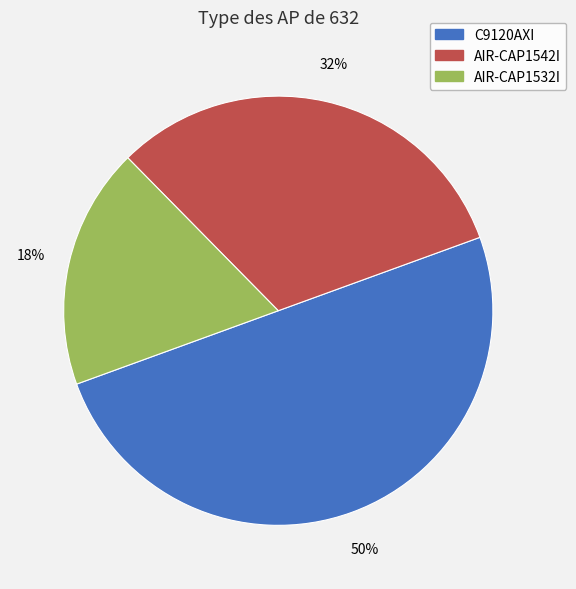

Rank the categories by value from lowest to highest.

AIR-CAP1532I, AIR-CAP1542I, C9120AXI